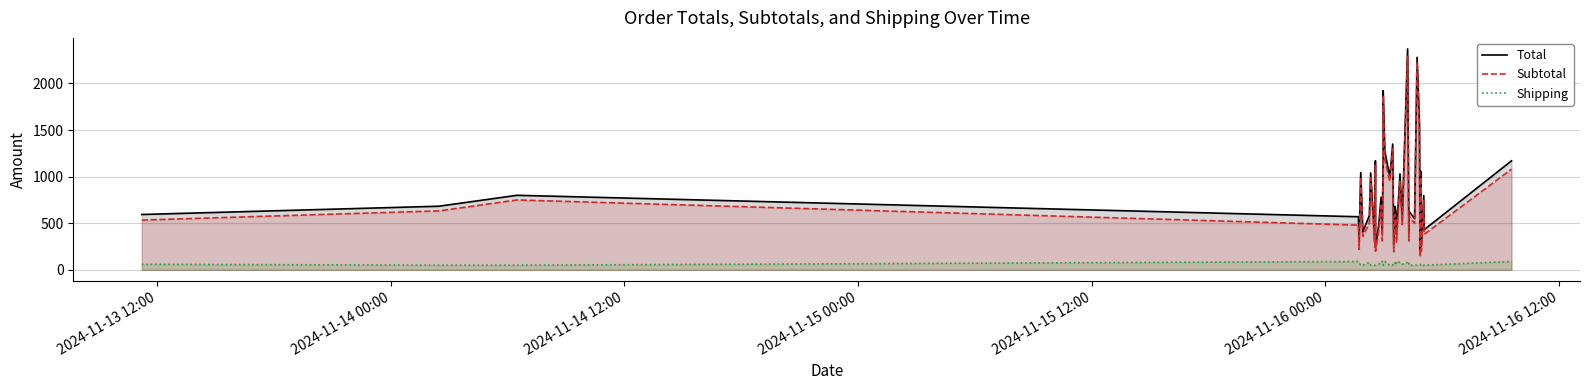

True or false: Subtotal and Total intersect in this chart.

False